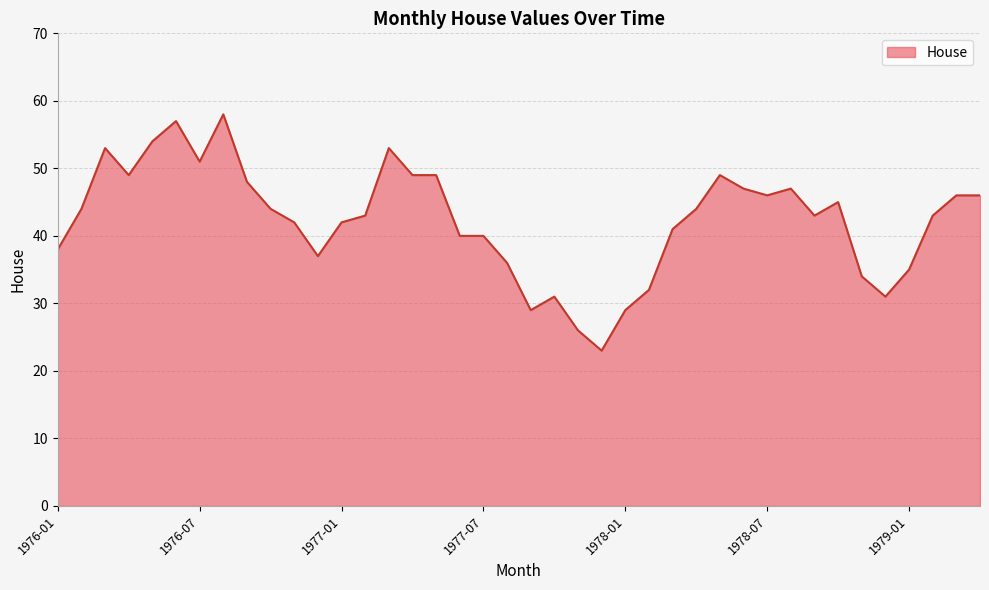

What is the minimum value shown in the chart?

23